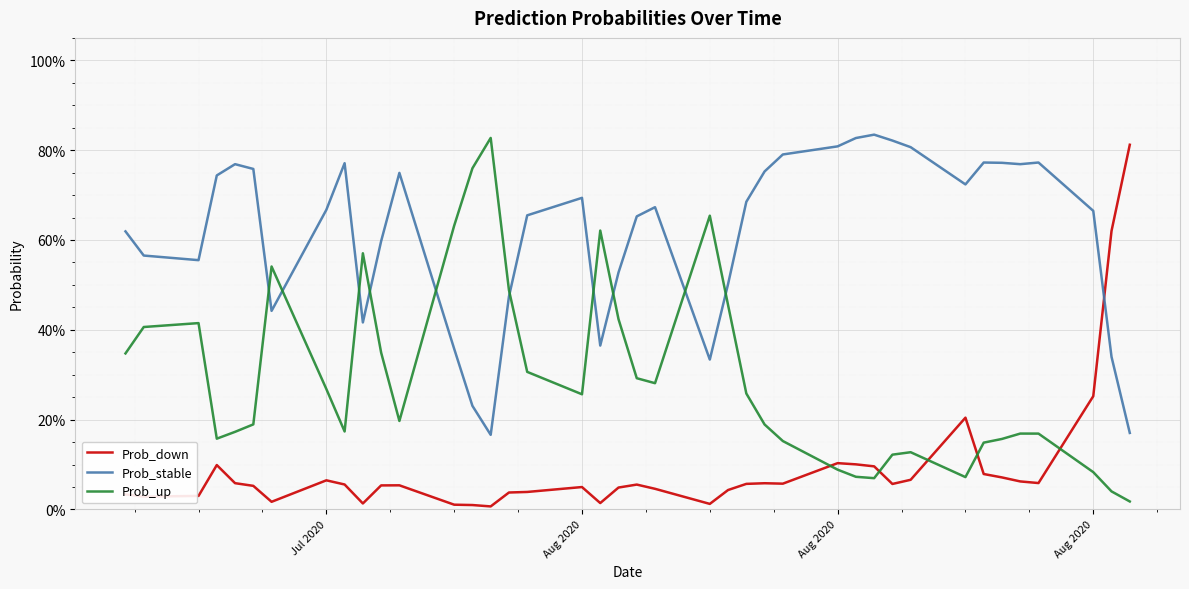

What are all the series names shown in the legend?

Prob_down, Prob_stable, Prob_up